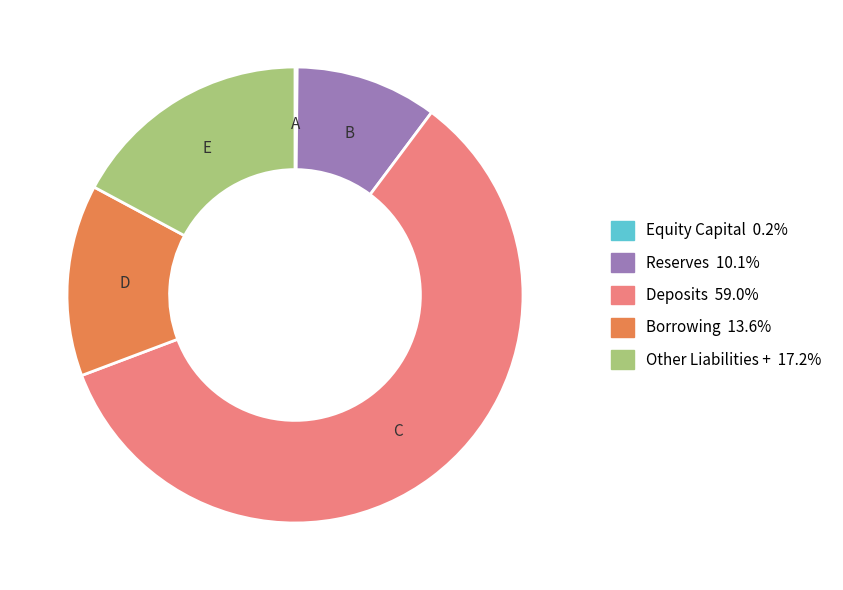

Is there any slice that represents more than half of the pie?

Yes